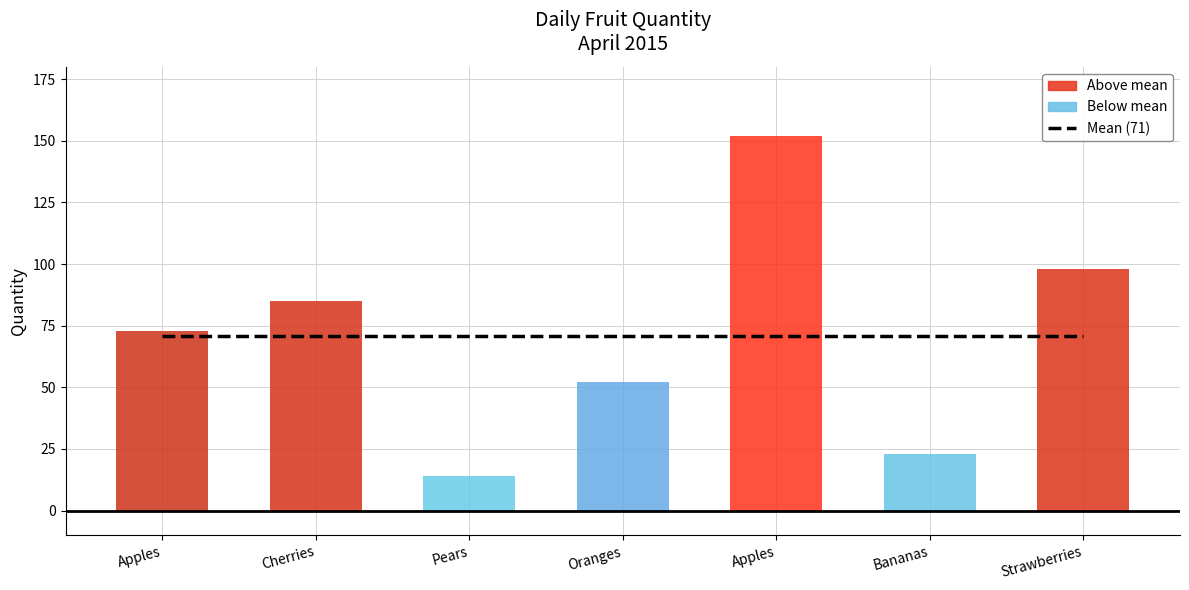

What is the value of the 2nd bar from the left?

85